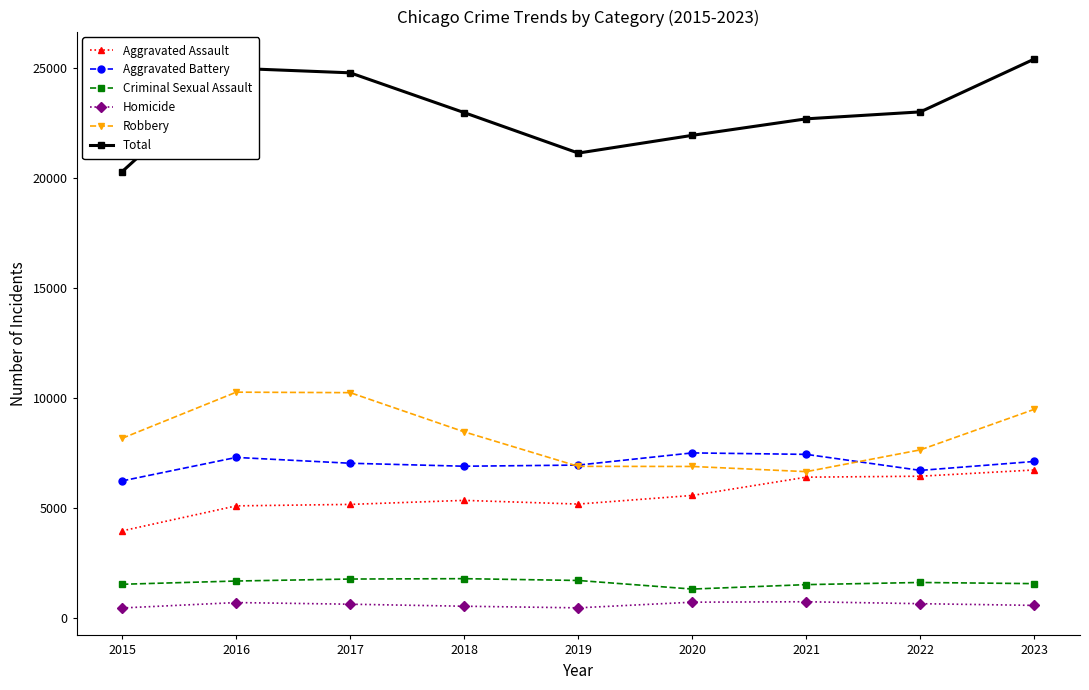

Is the value of Criminal Sexual Assault at 2023 greater than the value of Robbery at 2019?

No